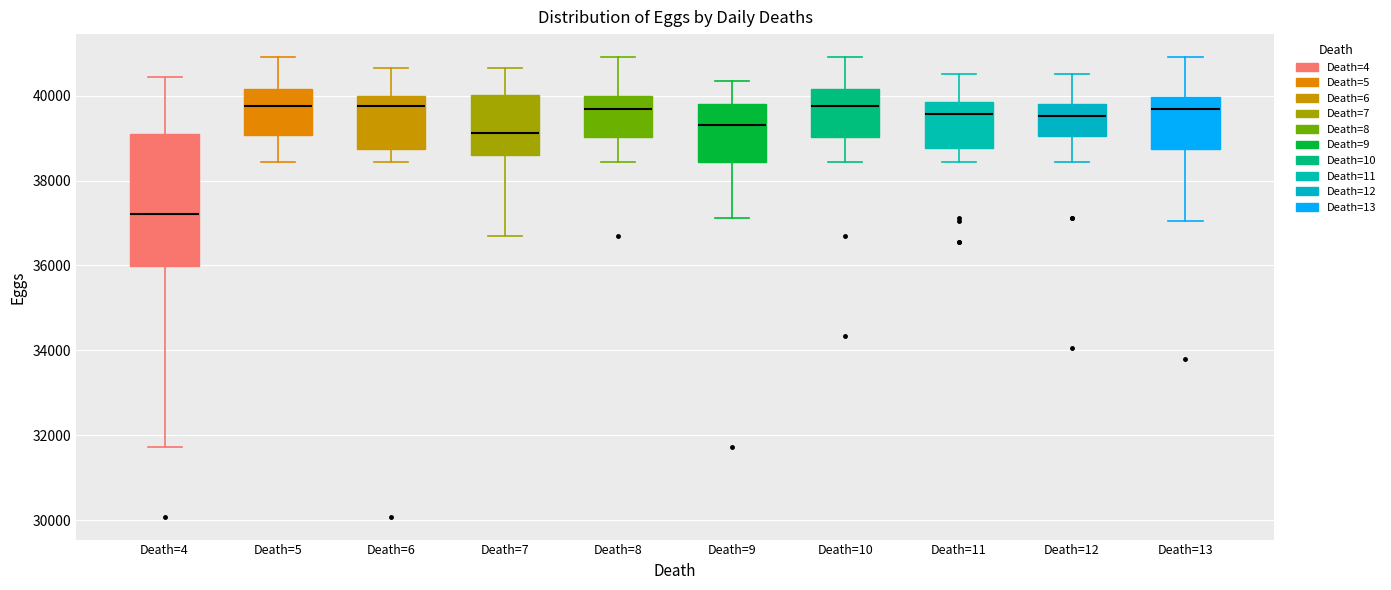

Which box has the lowest median line?

Death=4